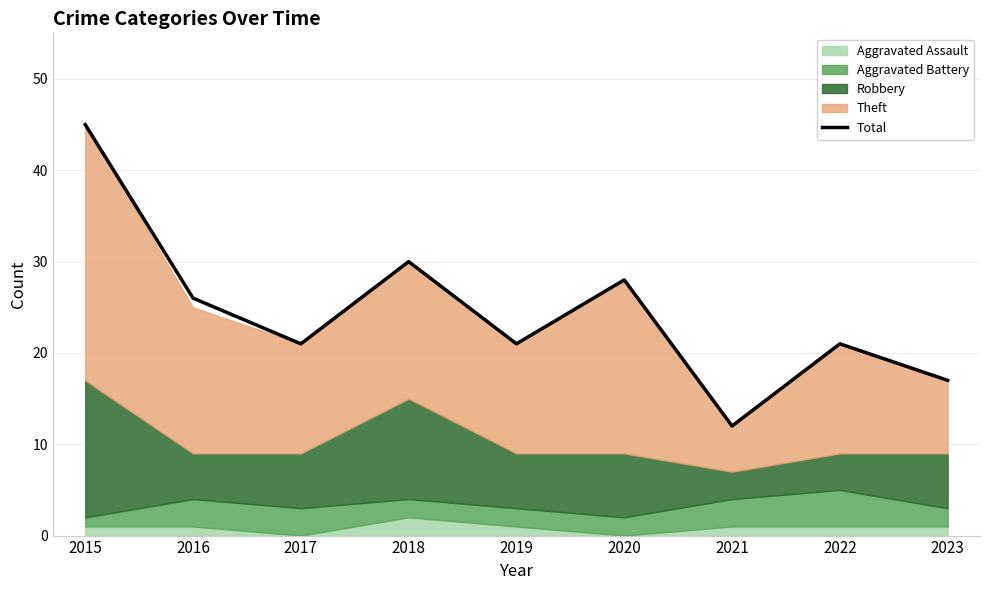

How many data points does each series have?

9